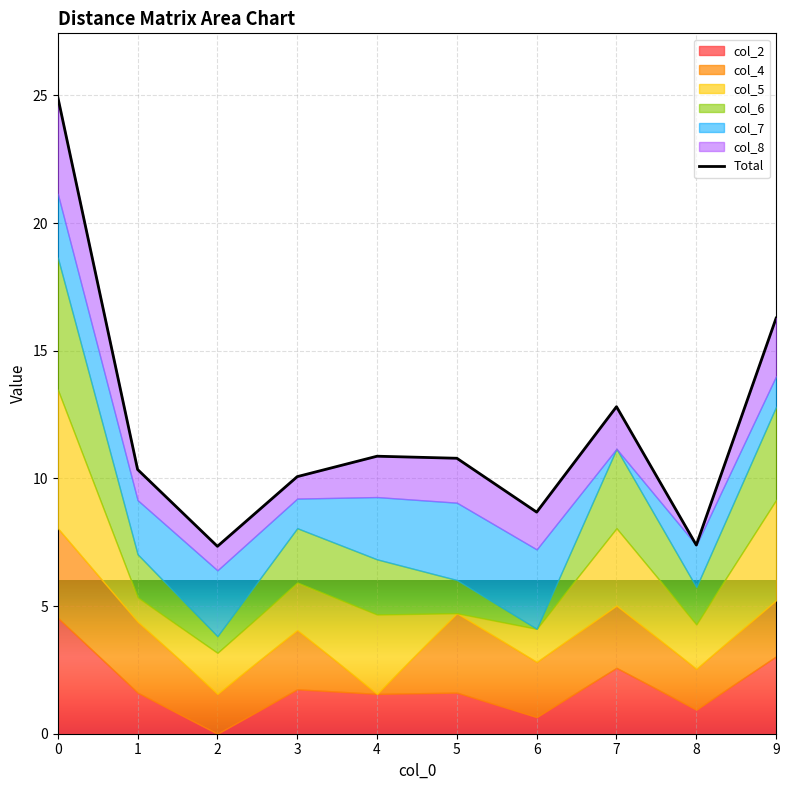

Reading left to right, list all the values displayed in this chart.

24.9	10.3	7.3	10.1	10.9	10.8	8.7	12.8	7.4	16.3